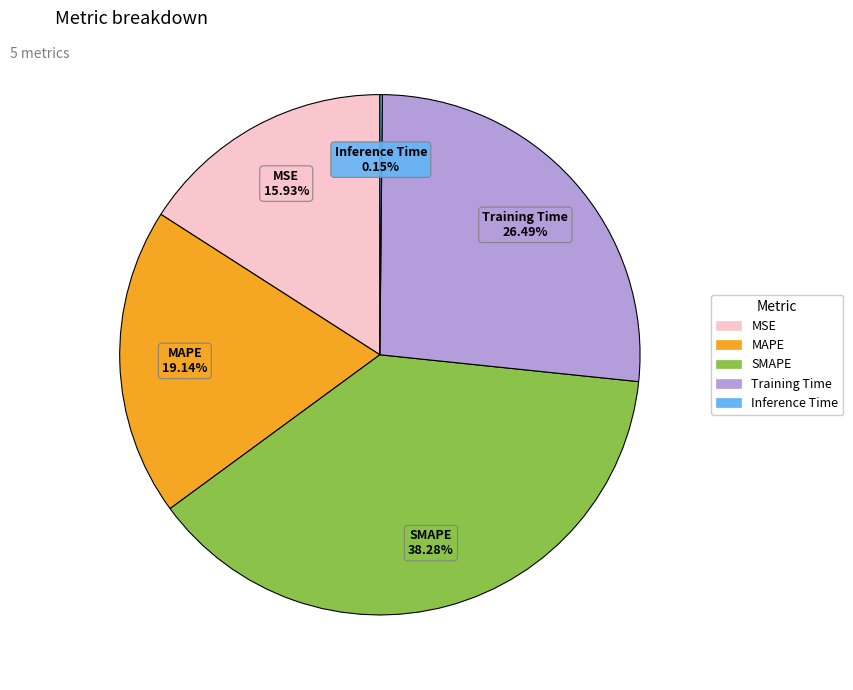

Which slice is the largest?

SMAPE